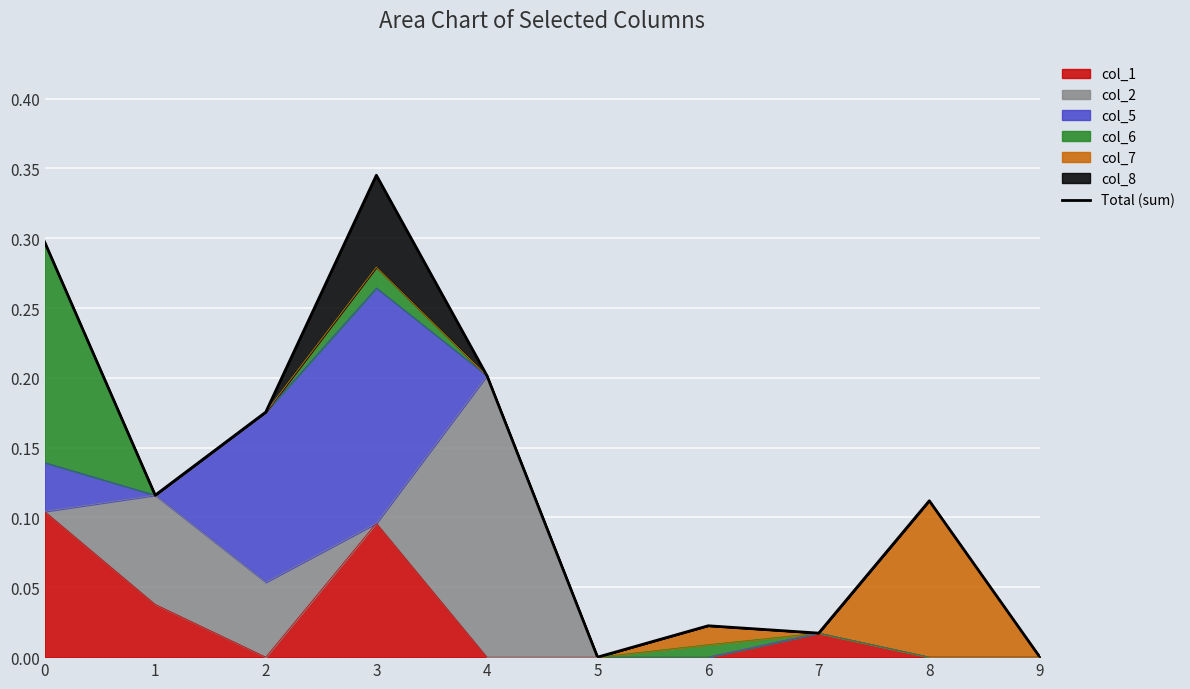

How many points are lower than both their immediate neighbors (excluding endpoints)?

3